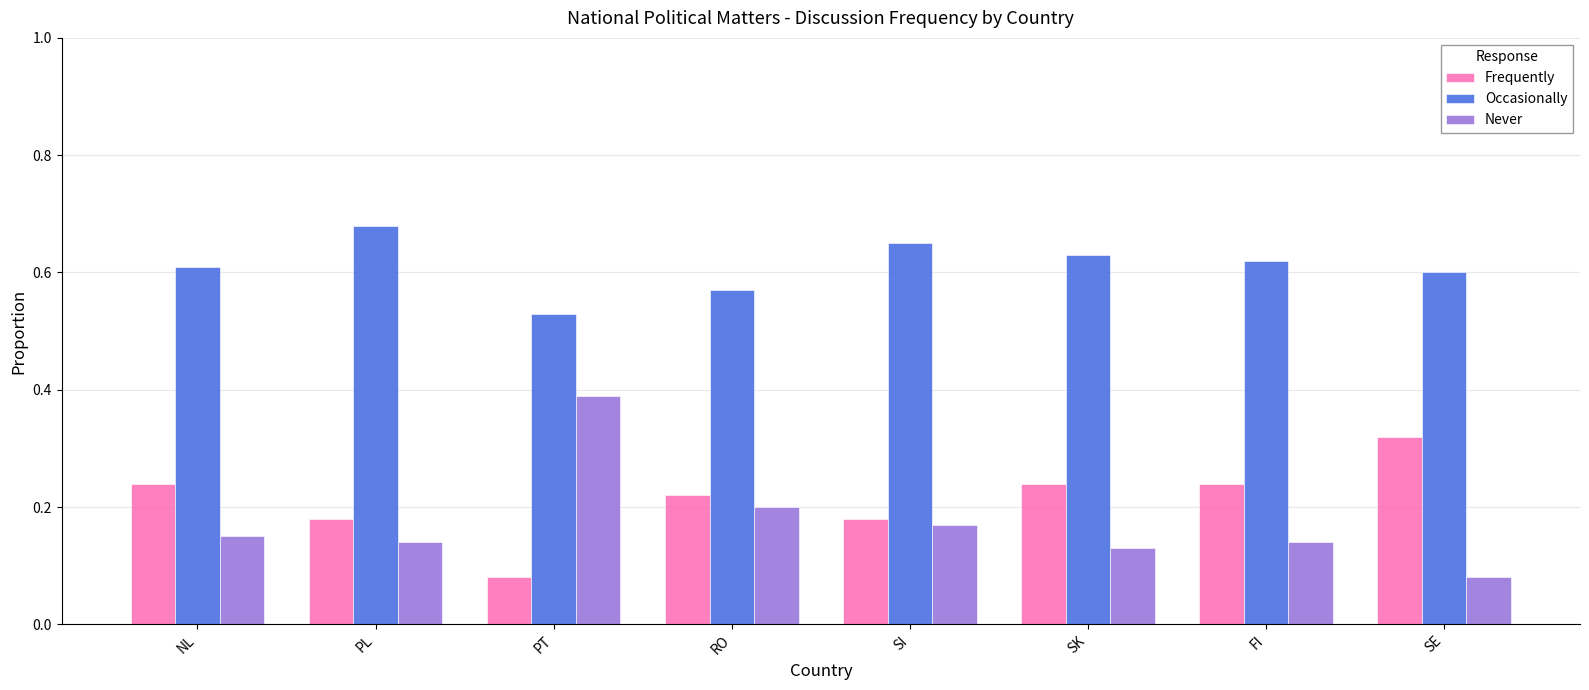

At which category does the chart reach its peak across all series?

PL